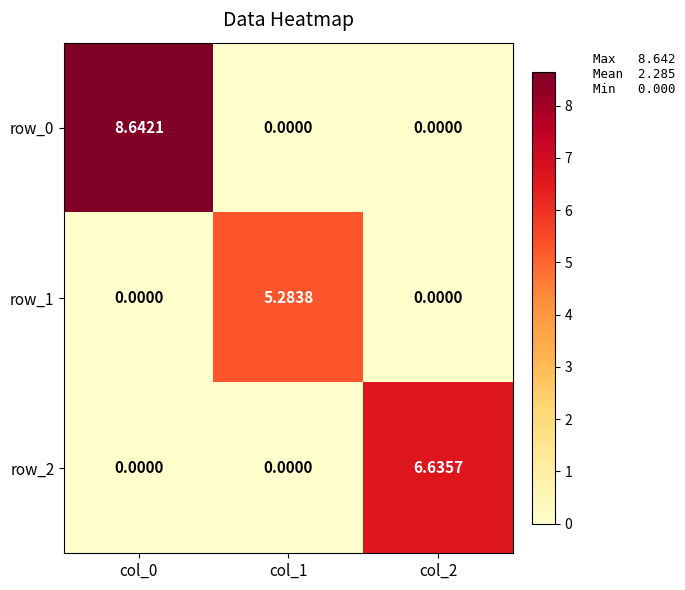

The row_1 series shows 2.7 at col_2. True or false?

False